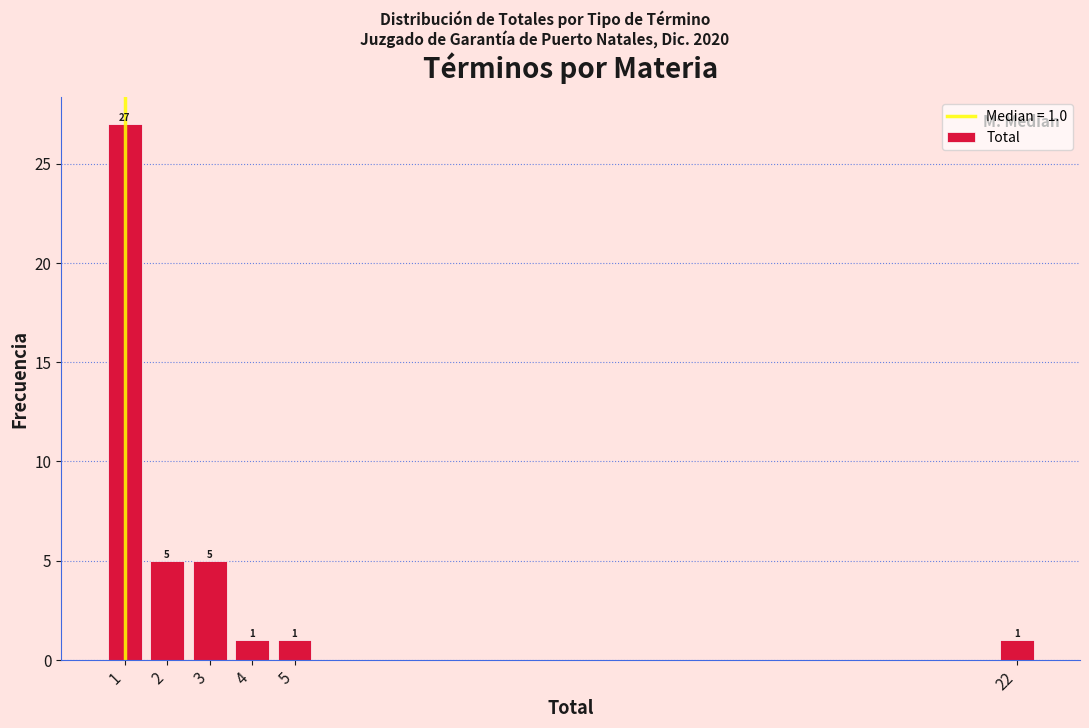

Over which range of the x-axis is the bar tallest?

0.5 to 1.5